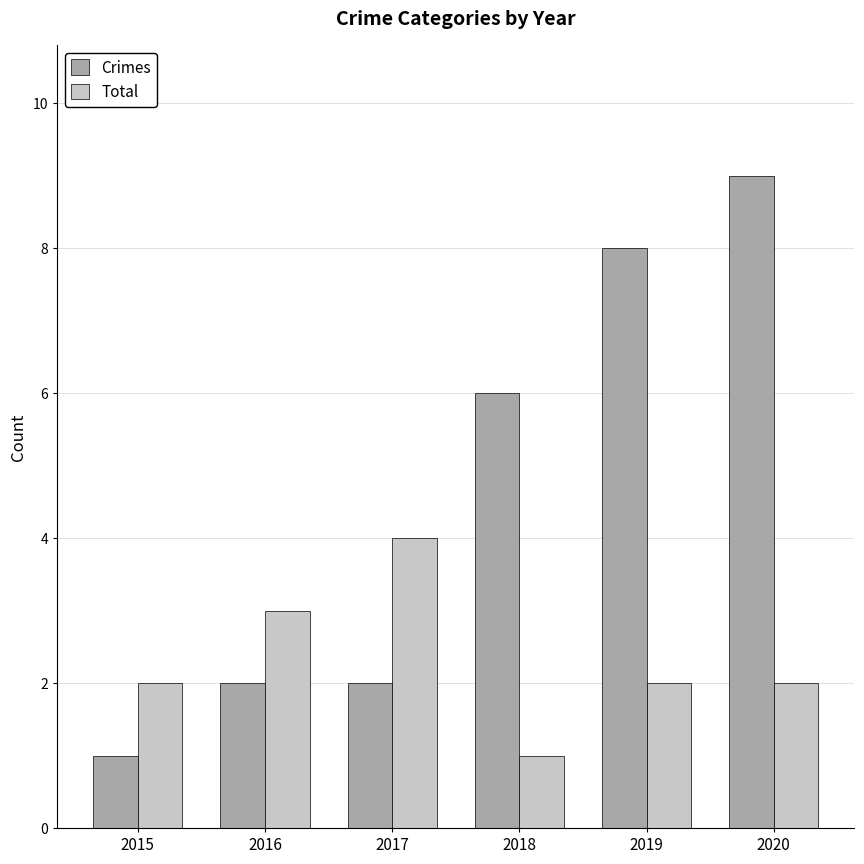

What is the average value of the Crimes series?

5